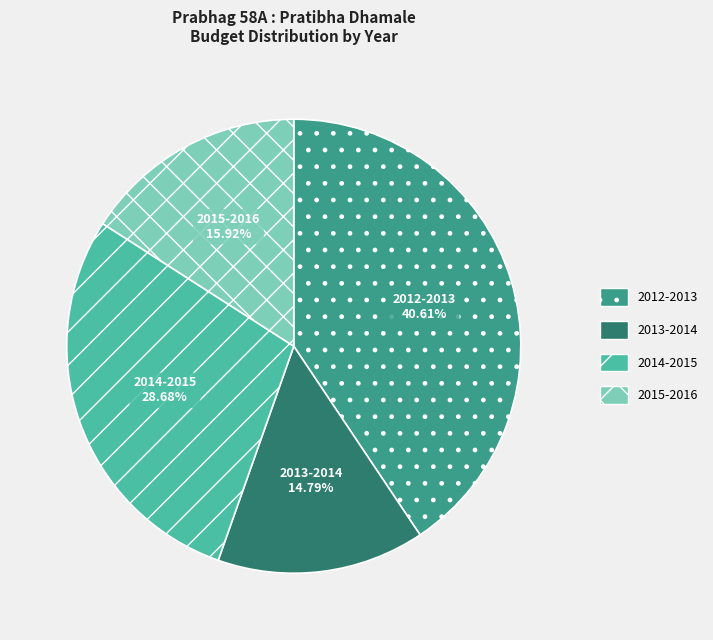

Which slice is the smallest?

2013-2014